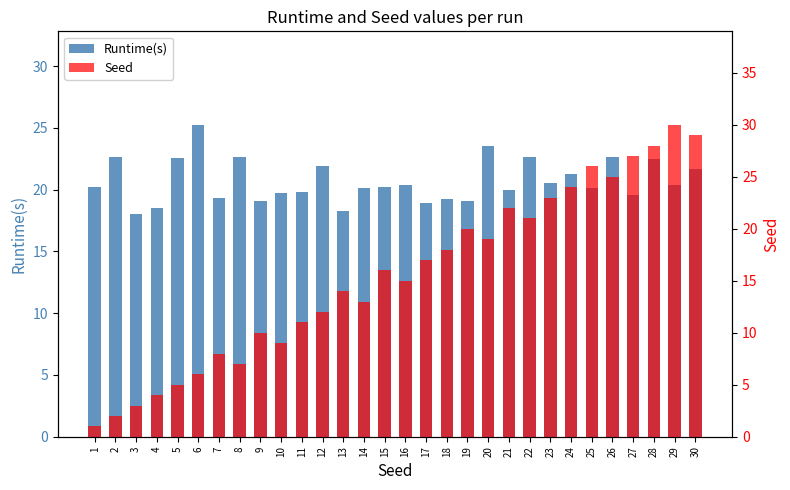

How many groups of bars are there?

30